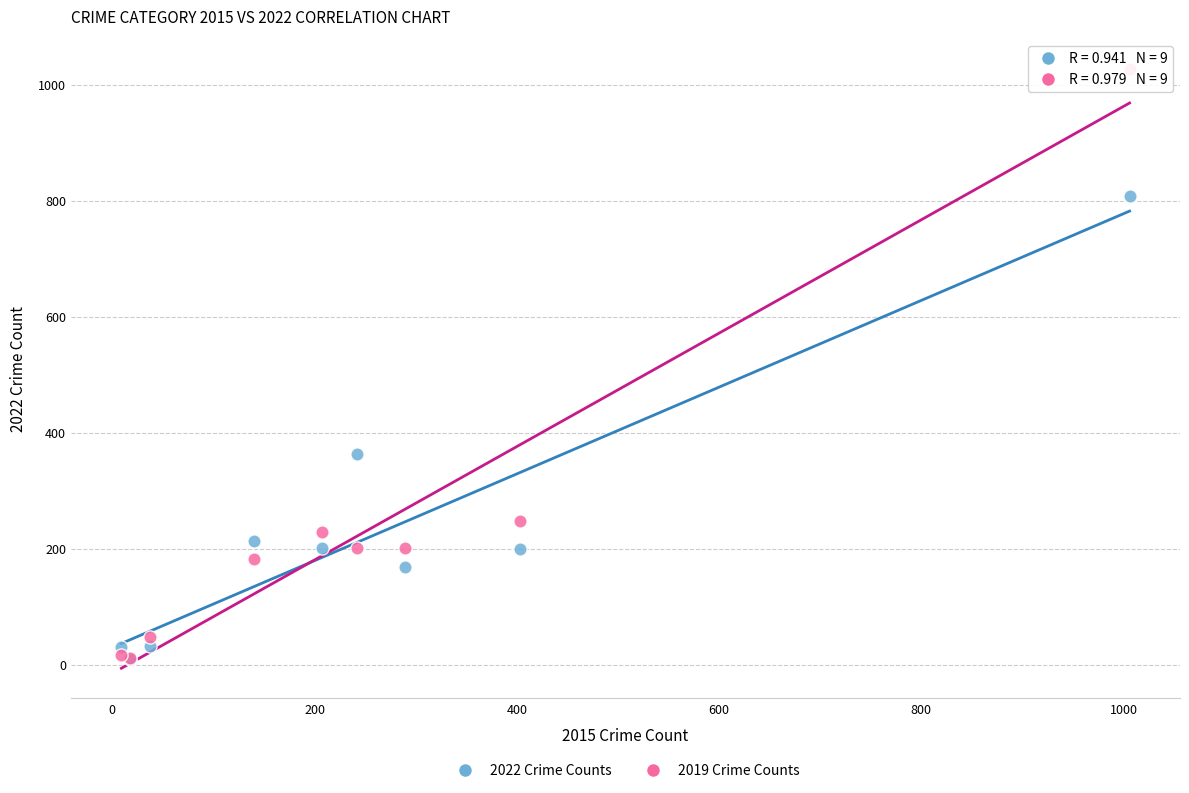

What are all the series names shown in the legend?

2022 Crime Counts, 2019 Crime Counts